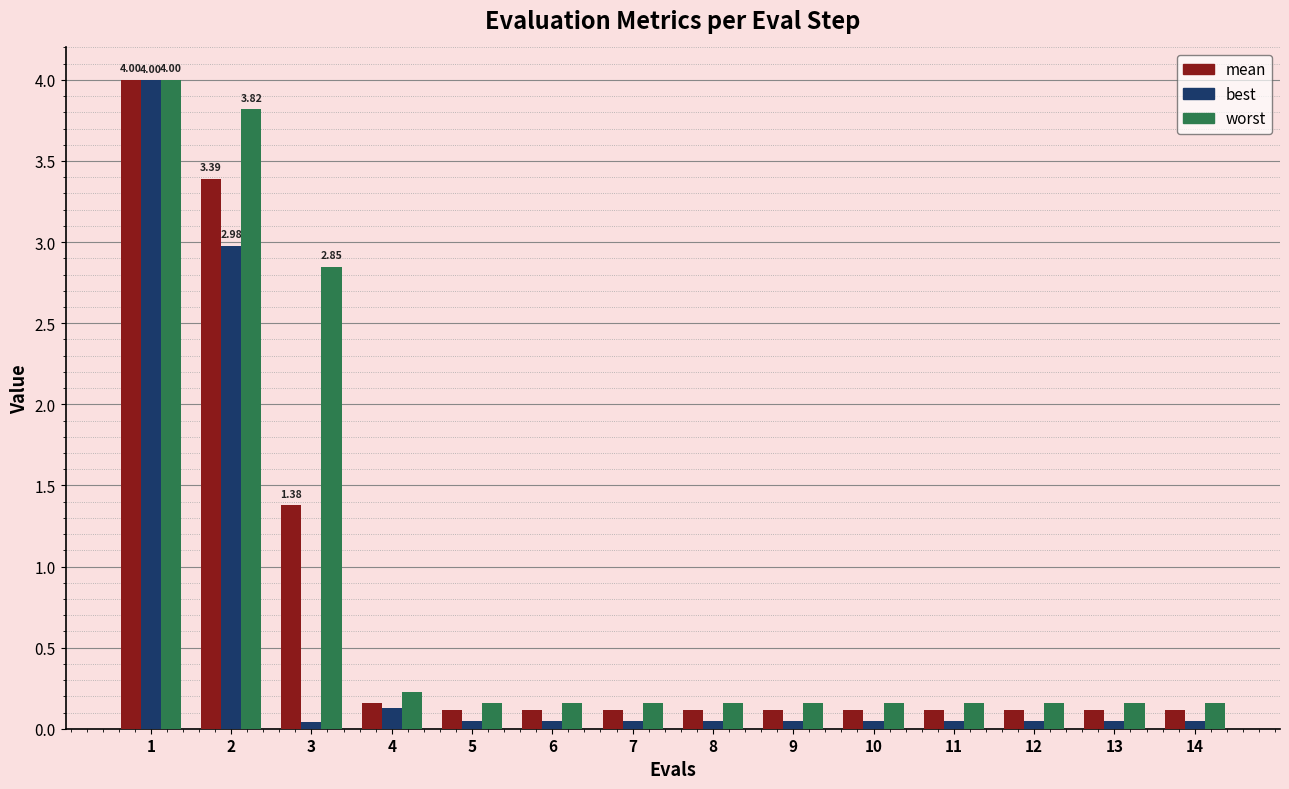

Which series has the widest spread of values?

best